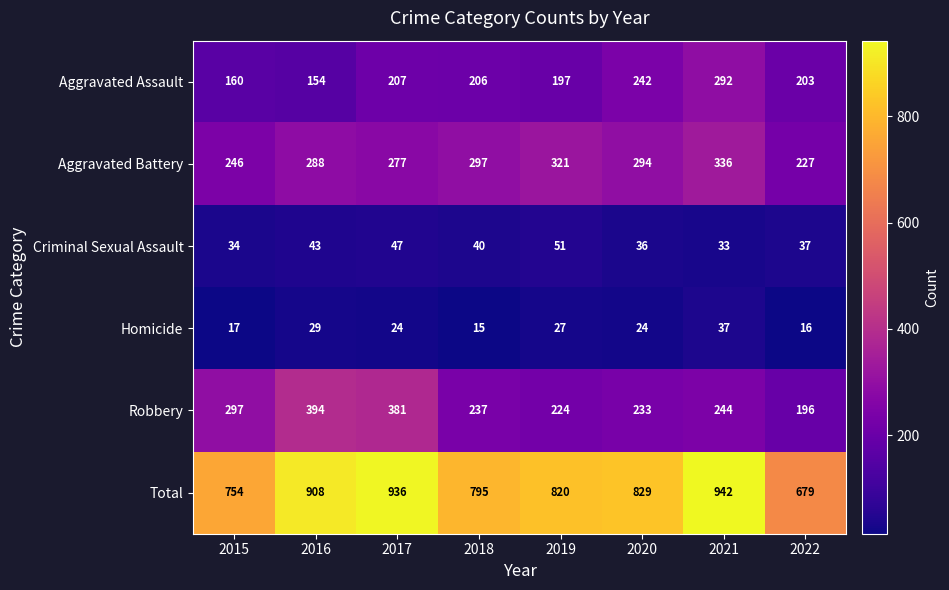

Rank the series by their maximum value, from highest to lowest.

Total, Robbery, Aggravated Battery, Aggravated Assault, Criminal Sexual Assault, Homicide